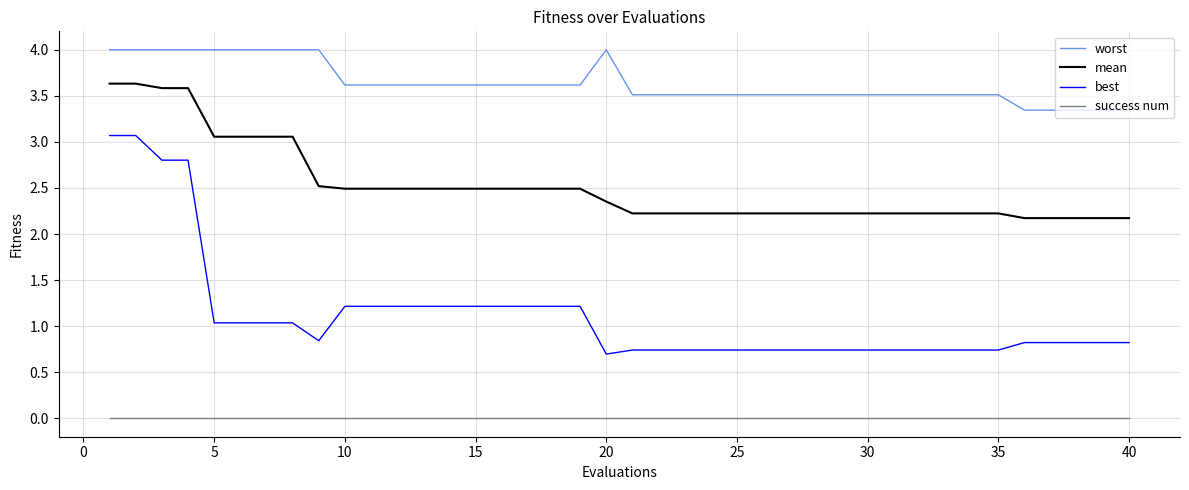

What is the highest value of the worst series?

4.0